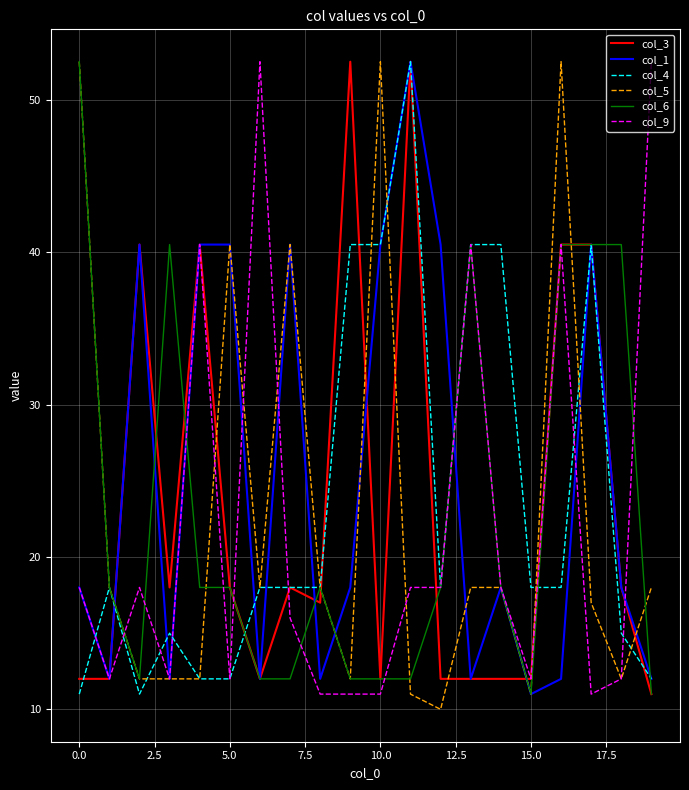

What is the maximum value shown in the chart?

52.5